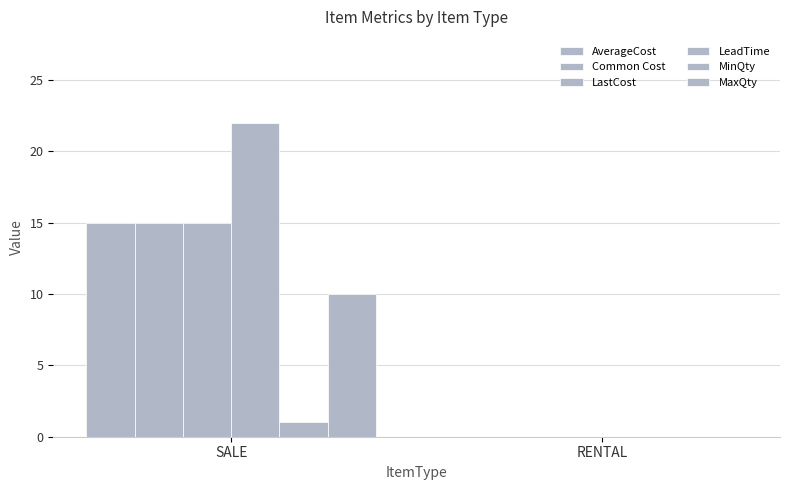

How many groups of bars are there?

2